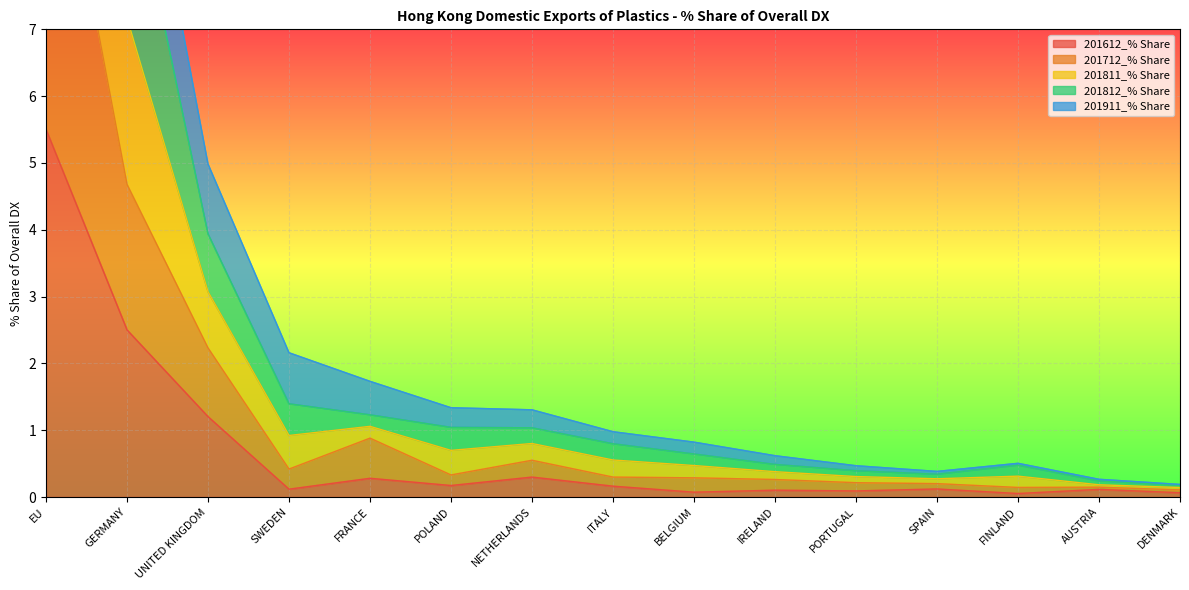

Which series has the largest total across all categories?

201812_% Share